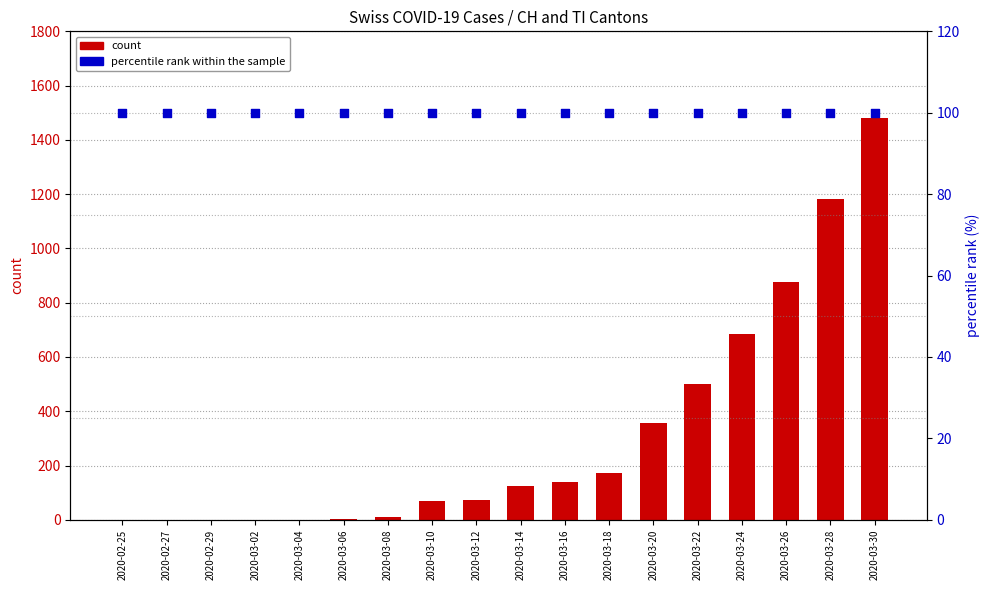

What is the total value across all series at 2020-03-18?

273